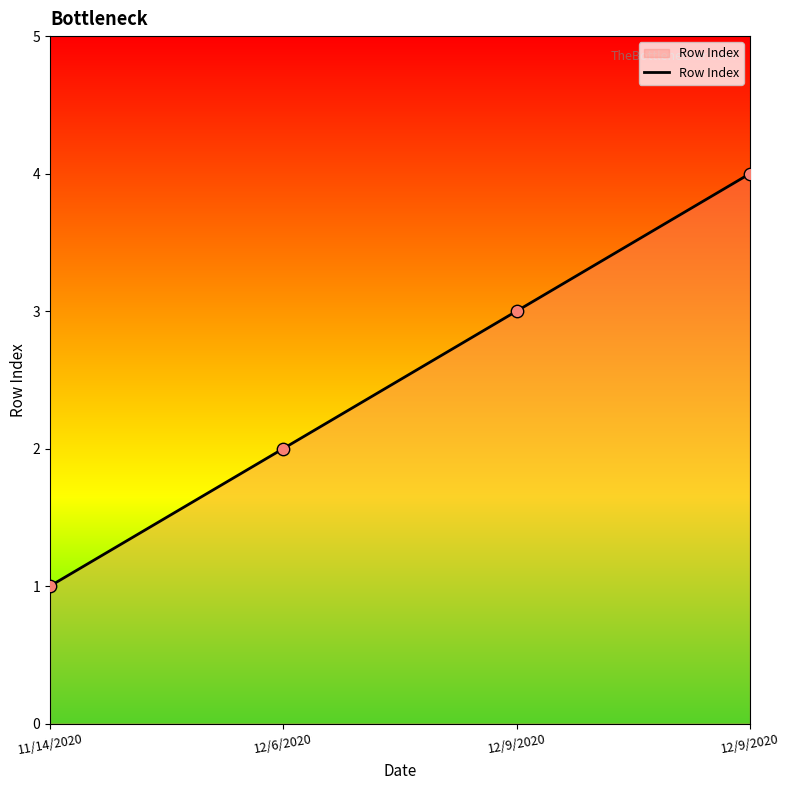

Between 12/9/2020 and 12/9/2020, which is larger?

12/9/2020